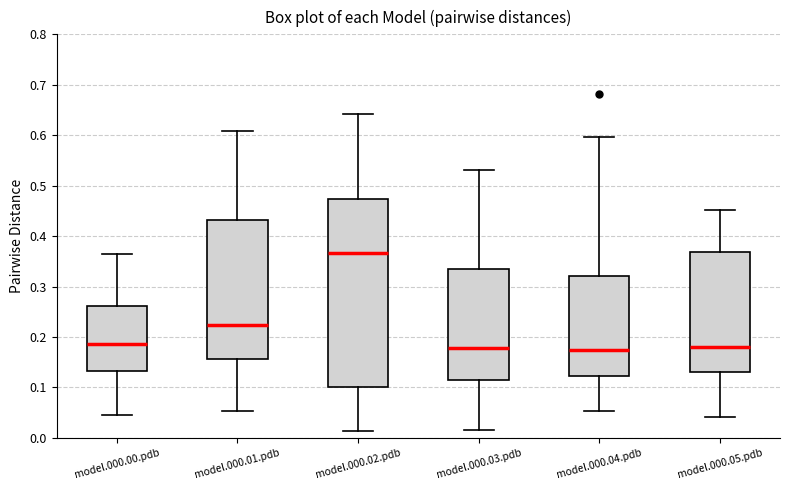

Reading left to right, read every box against the y-axis: the position of its median line, the range the box covers, and the ends of its whiskers. The values are not printed on the chart, so give them approximately, as read against the axis.

model.000.00.pdb: median 0.19, box 0.13 to 0.26, whiskers 0.05 to 0.36
model.000.01.pdb: median 0.22, box 0.16 to 0.43, whiskers 0.05 to 0.61
model.000.02.pdb: median 0.37, box 0.10 to 0.47, whiskers 0.01 to 0.64
model.000.03.pdb: median 0.18, box 0.11 to 0.34, whiskers 0.02 to 0.53
model.000.04.pdb: median 0.17, box 0.12 to 0.32, whiskers 0.05 to 0.60
model.000.05.pdb: median 0.18, box 0.13 to 0.37, whiskers 0.04 to 0.45